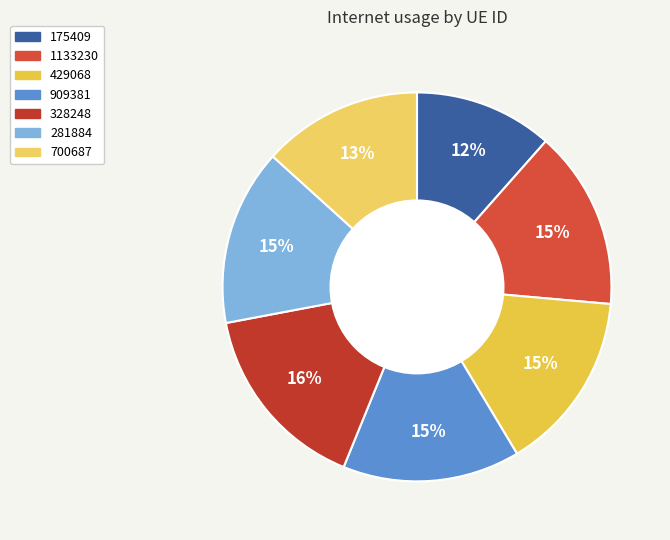

Is it true that 429068 is 15% of the pie?

True